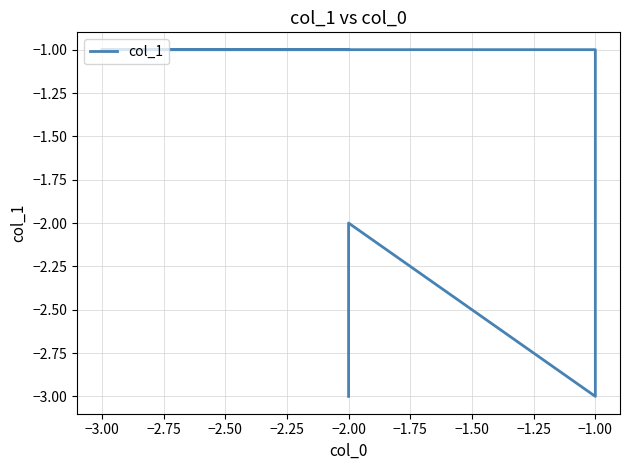

What is the sum of all values?

-13